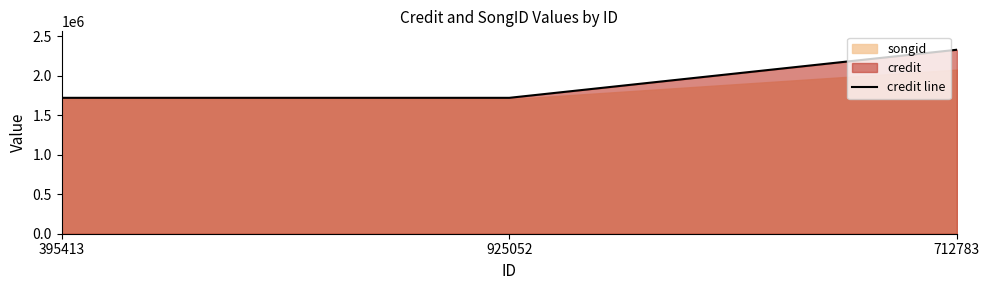

How many data points does each series have?

3